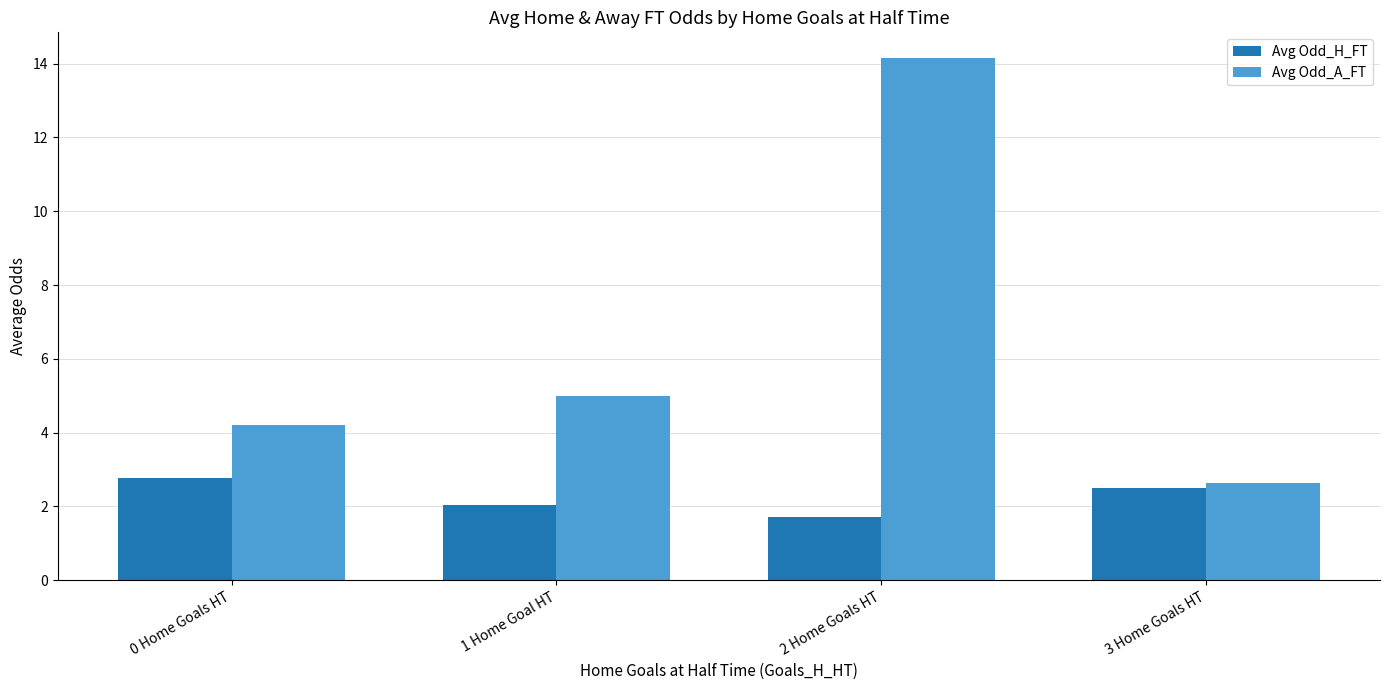

What is the label of the 2nd bar from the left?

1 Home Goal HT